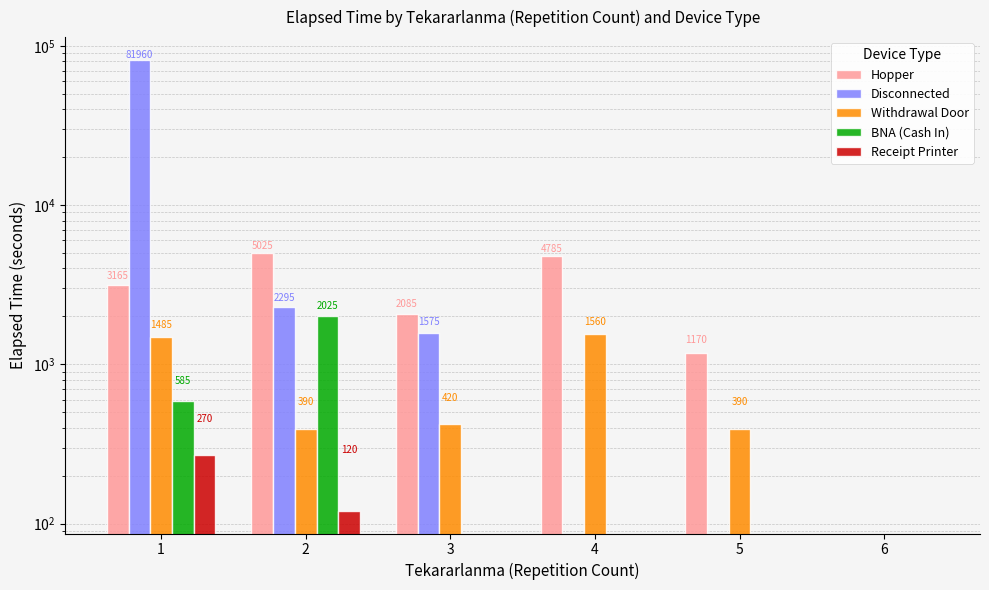

The Withdrawal Door series shows 2705 at 4. True or false?

False